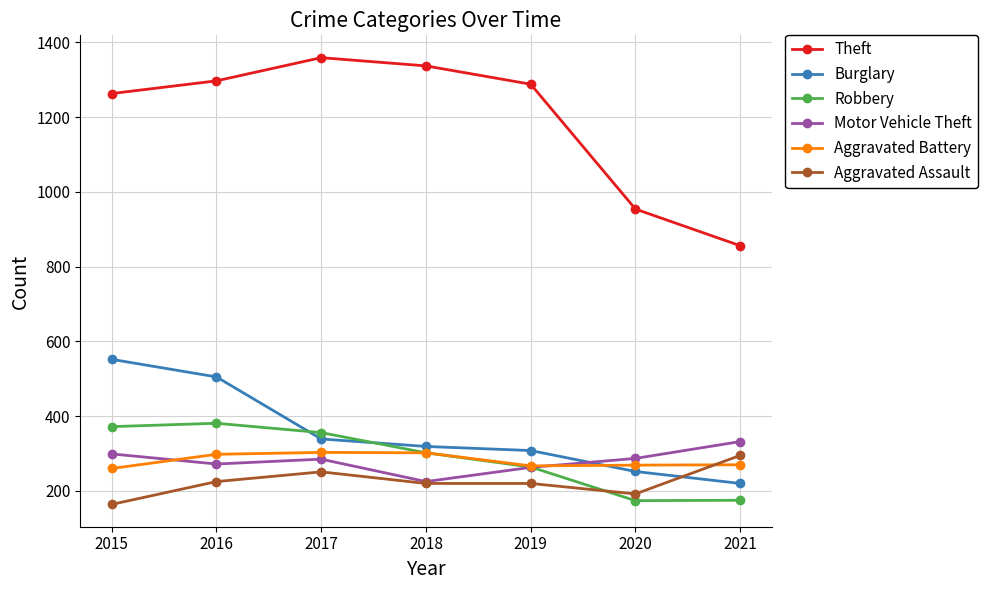

What is the sum of the Burglary values at 2015 and 2020?

804